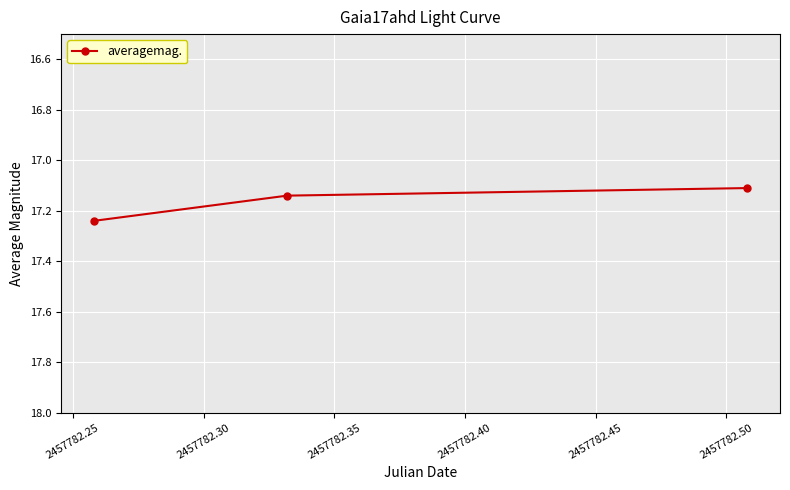

What is the sum of all values?

51.5